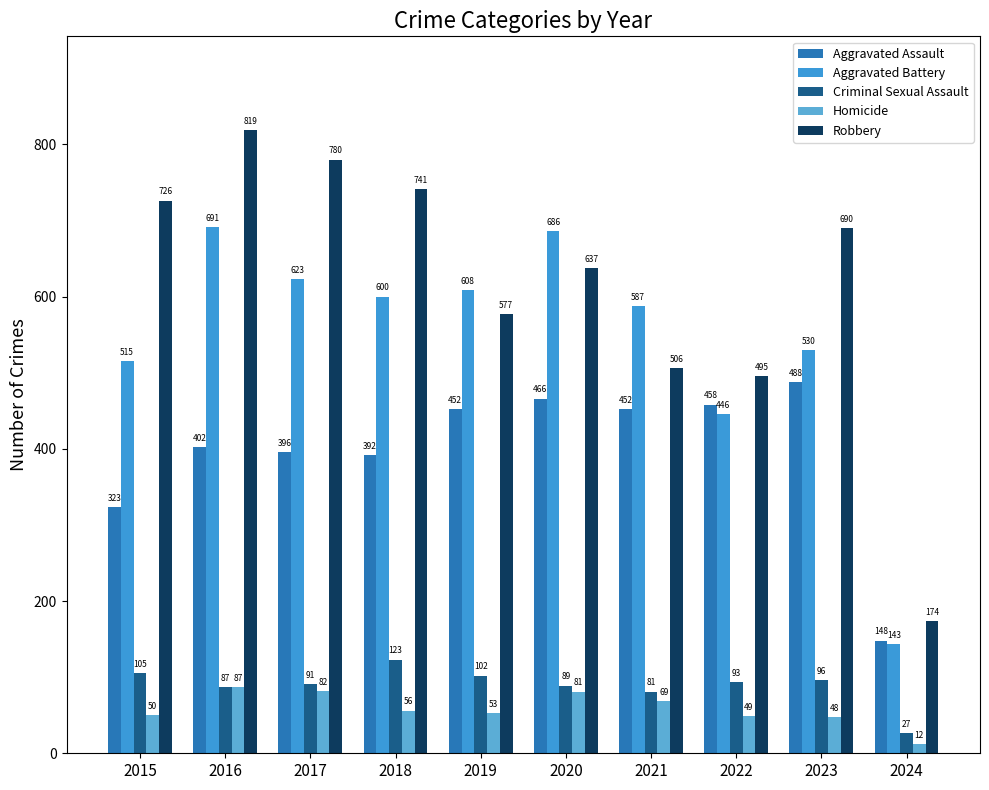

Where is Aggravated Assault nearest to the value 318?

2015